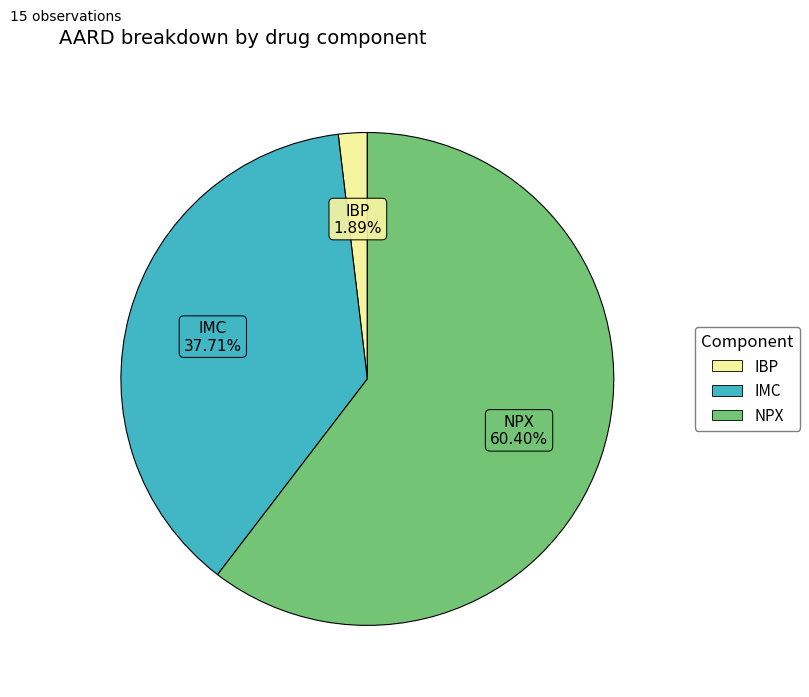

How many slices are in this pie chart?

3